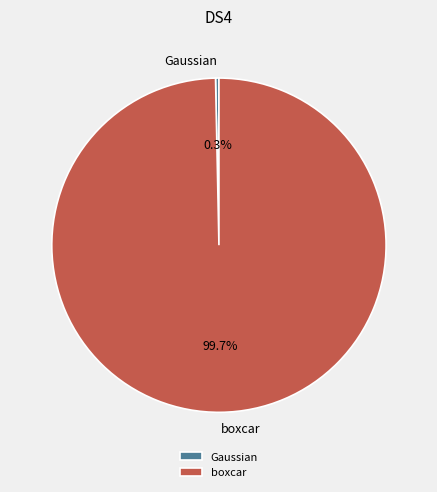

Which category has the biggest portion of the pie?

boxcar